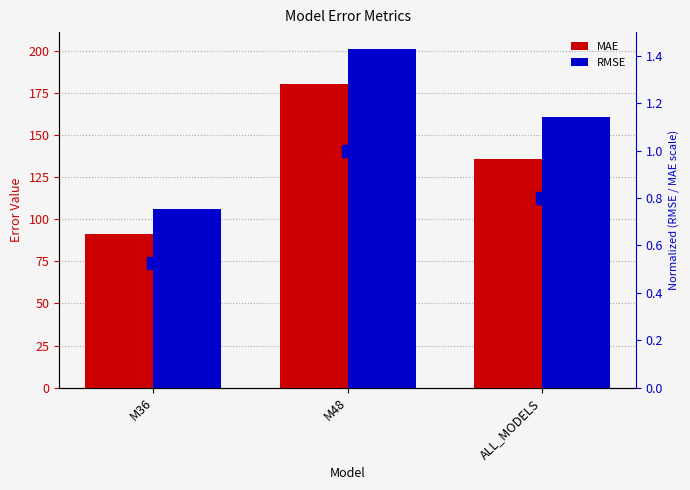

How many values in the RMSE series exceed 160?

2